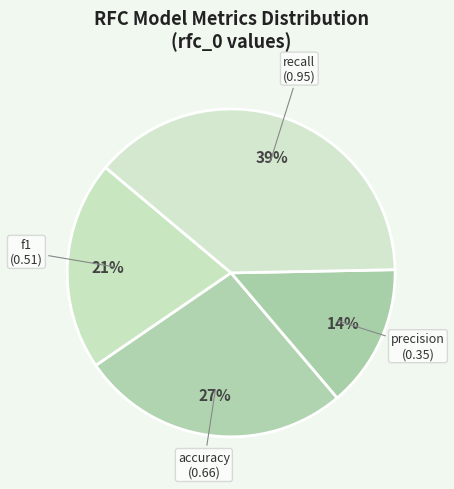

What percentage is the precision slice, to the nearest percent?

14%